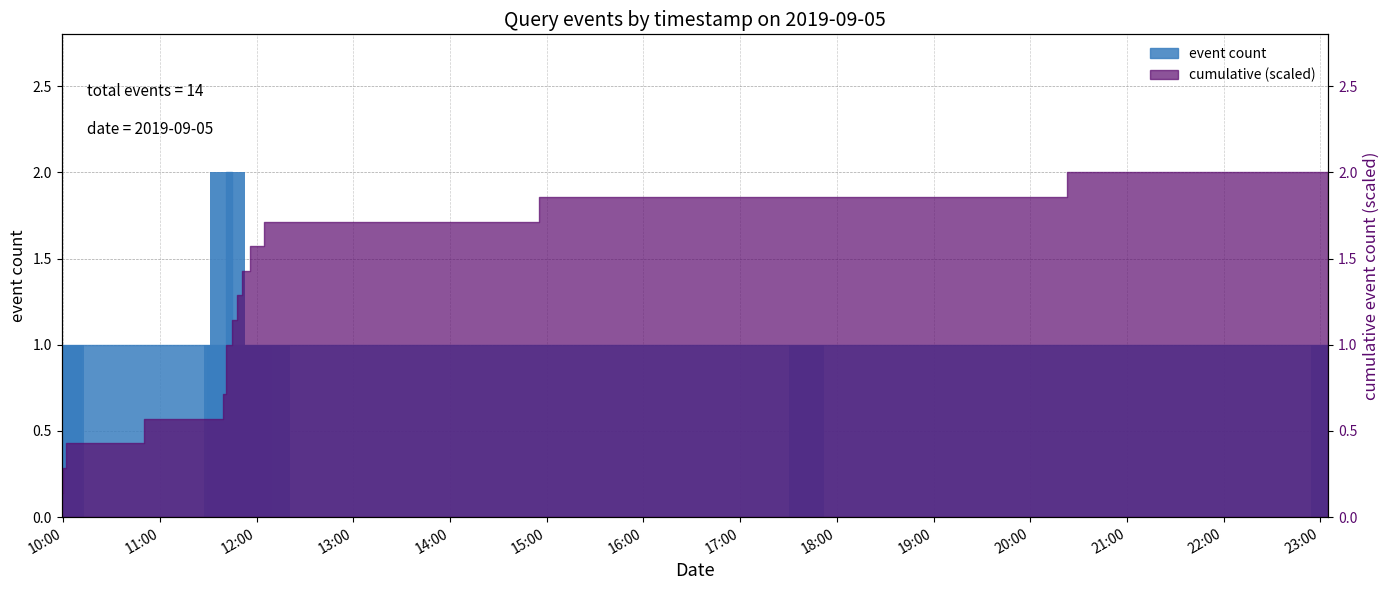

Is it true that the value at 2019-09-05 11:47:00 is 1?

False